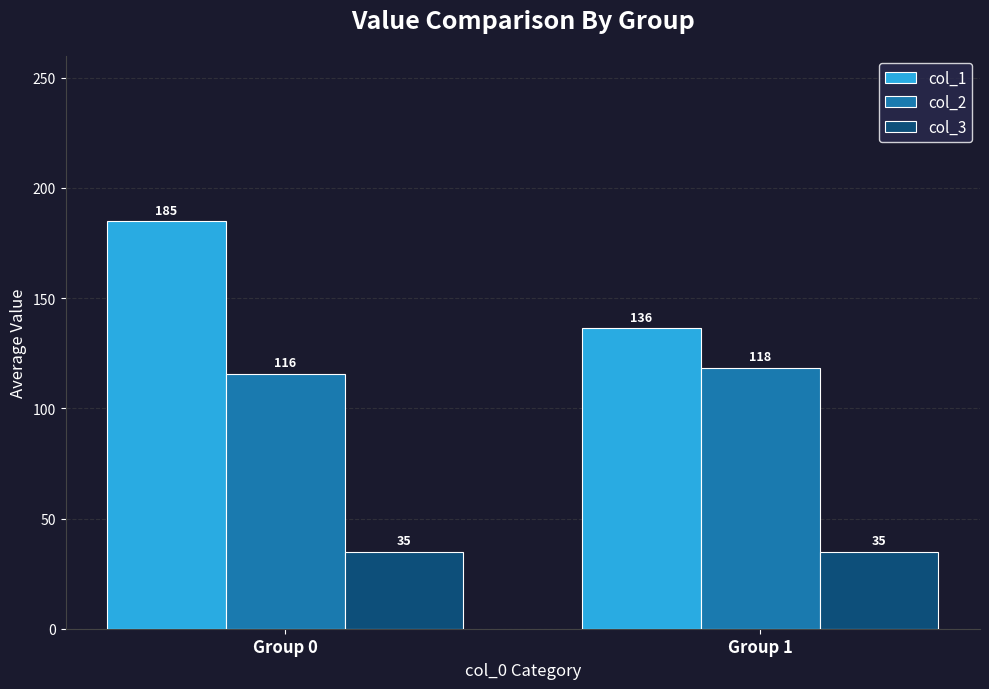

List the series in order of their overall mean, highest first.

col_1, col_2, col_3